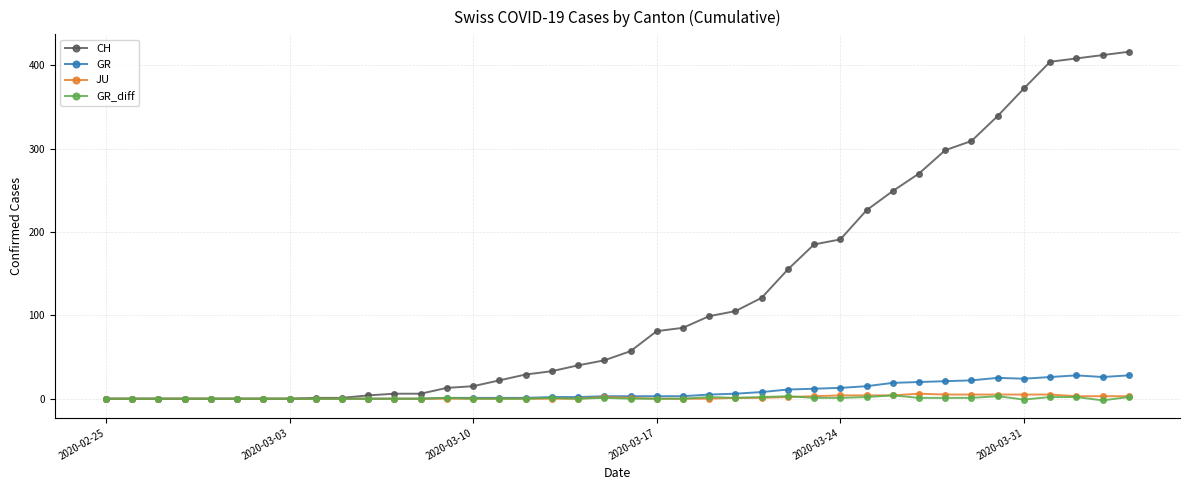

What is the maximum value shown in the chart?

416